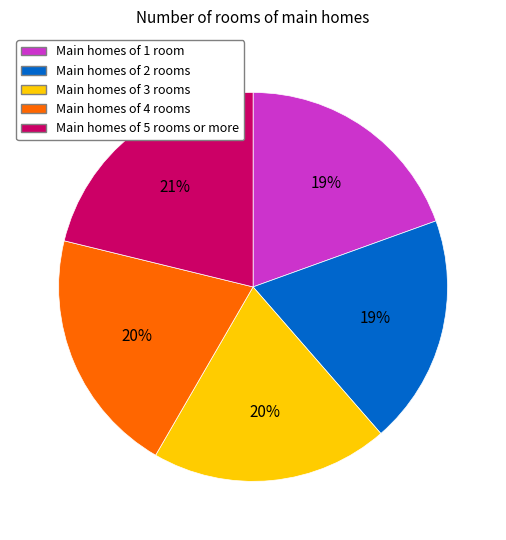

To the nearest percent, what percentage of the pie is Main homes of 4 rooms?

20%